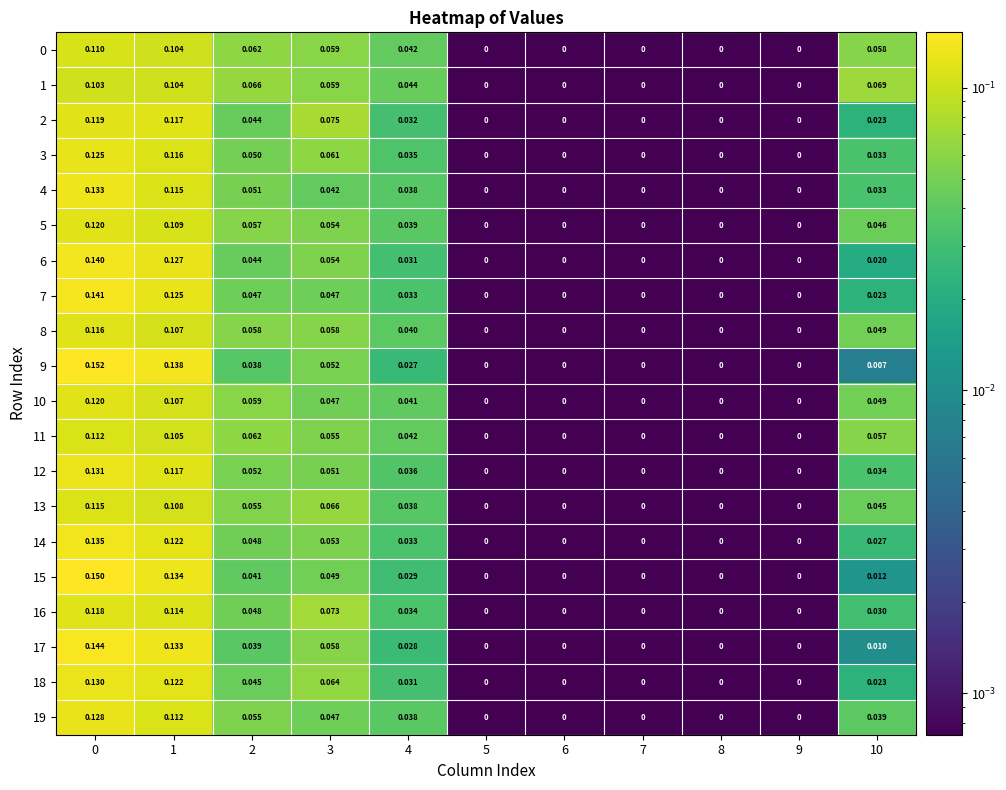

How many data points does each series have?

11